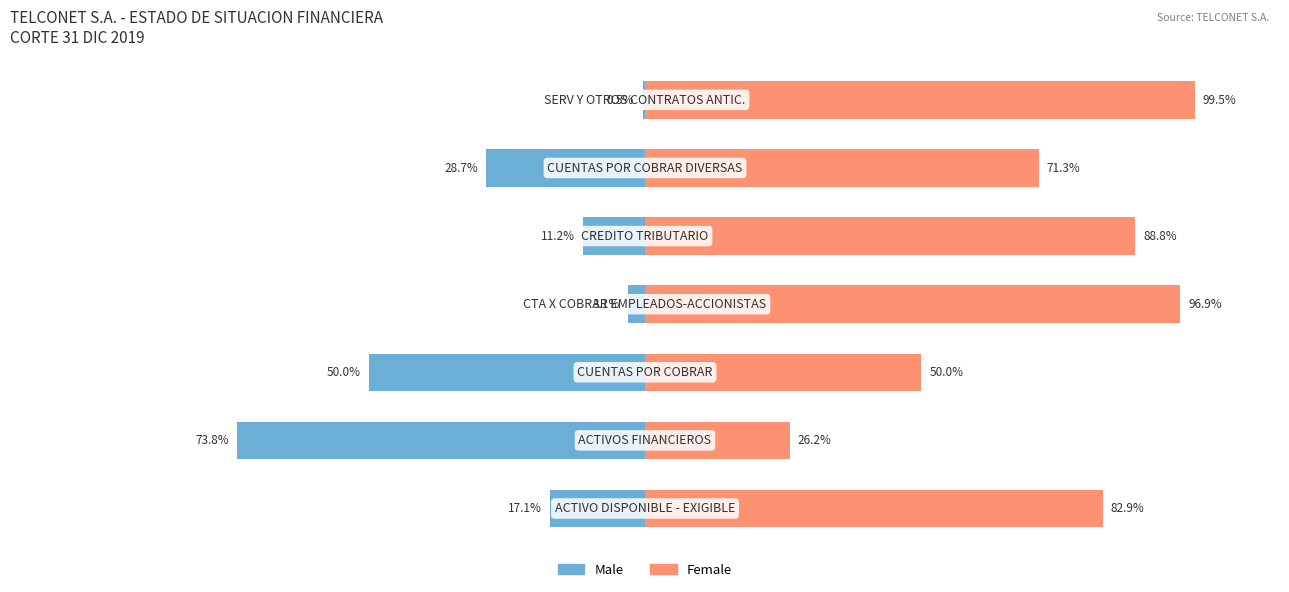

How many data points does each series have?

7